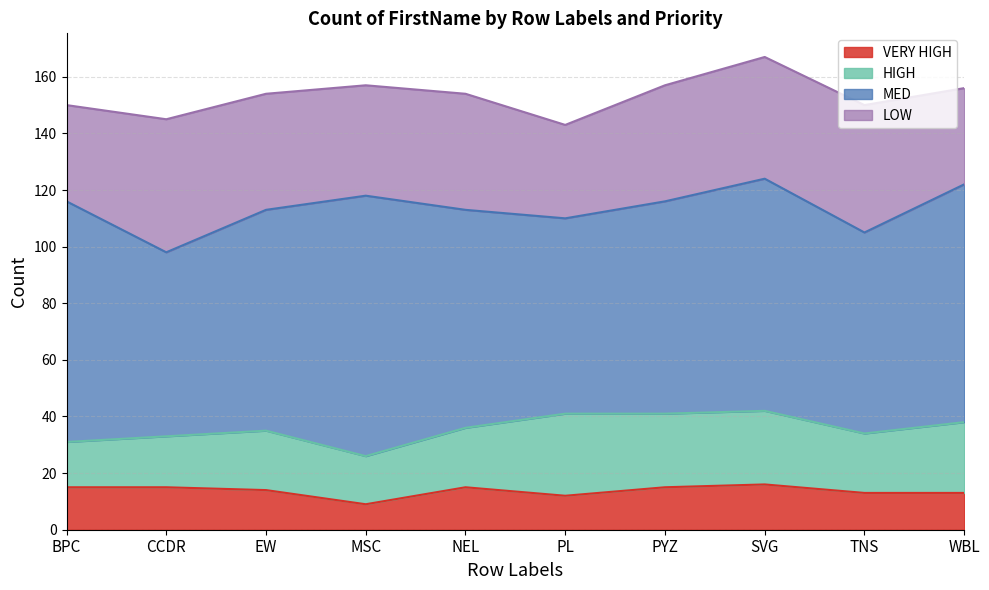

What is the label of the 1st point from the left?

BPC